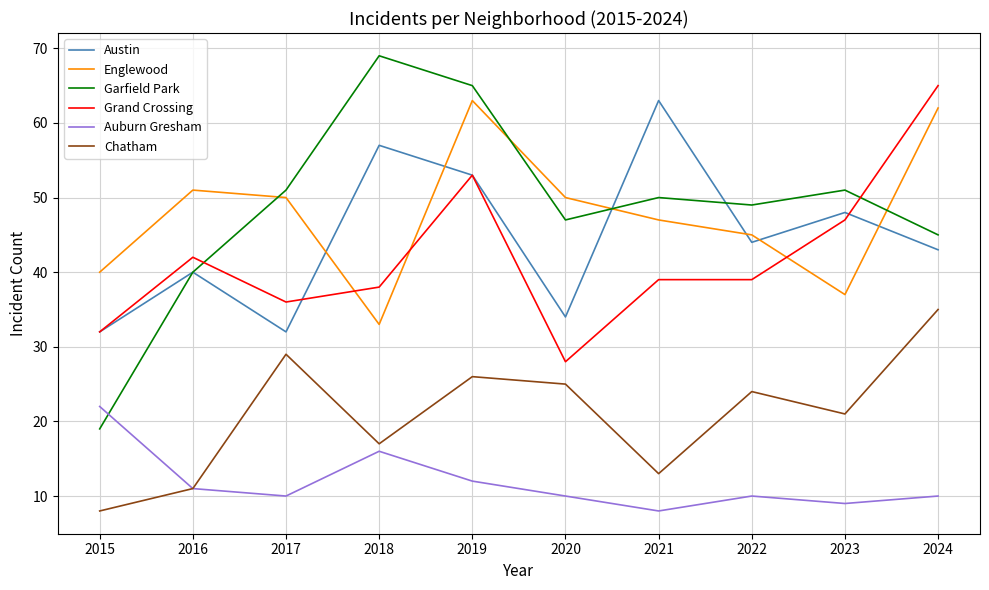

At which label is Garfield Park closest to 44?

2024